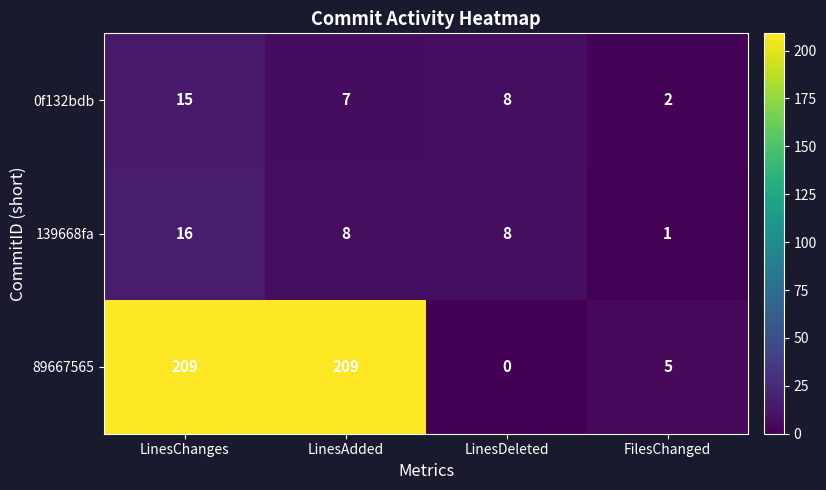

What is the difference between the maximum and minimum values in the 89667565 series?

209